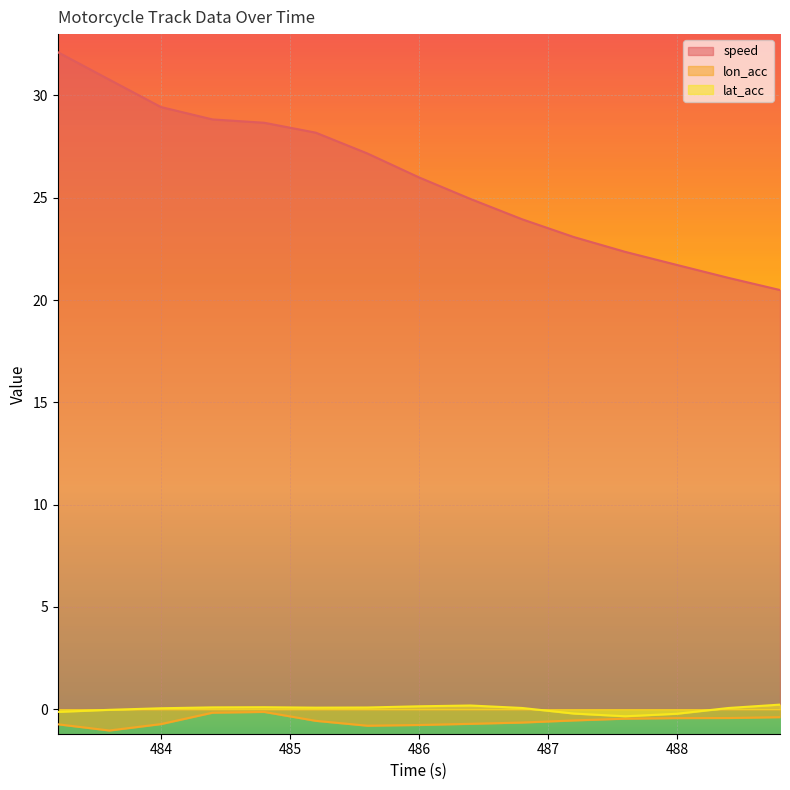

How many categories are shown in the chart?

15